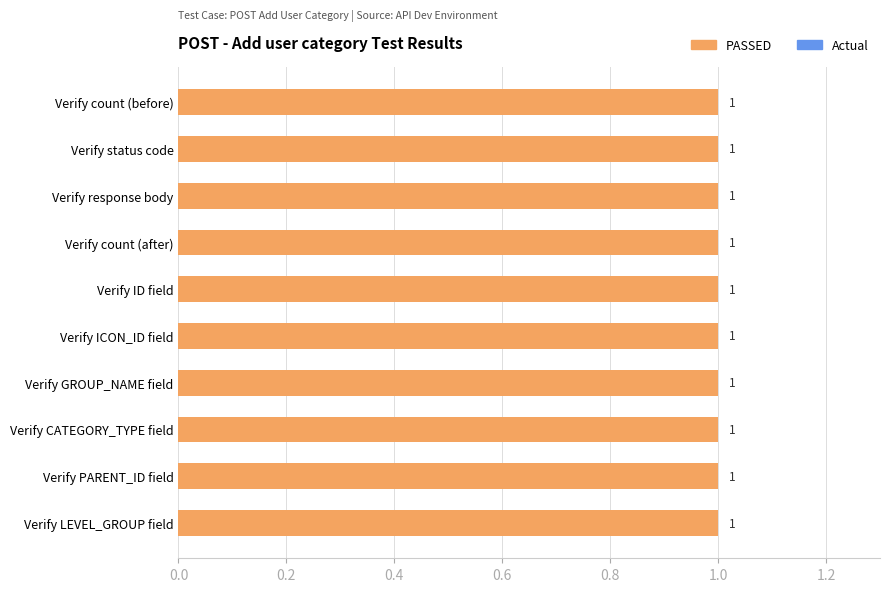

How many distinct data groups are displayed?

2